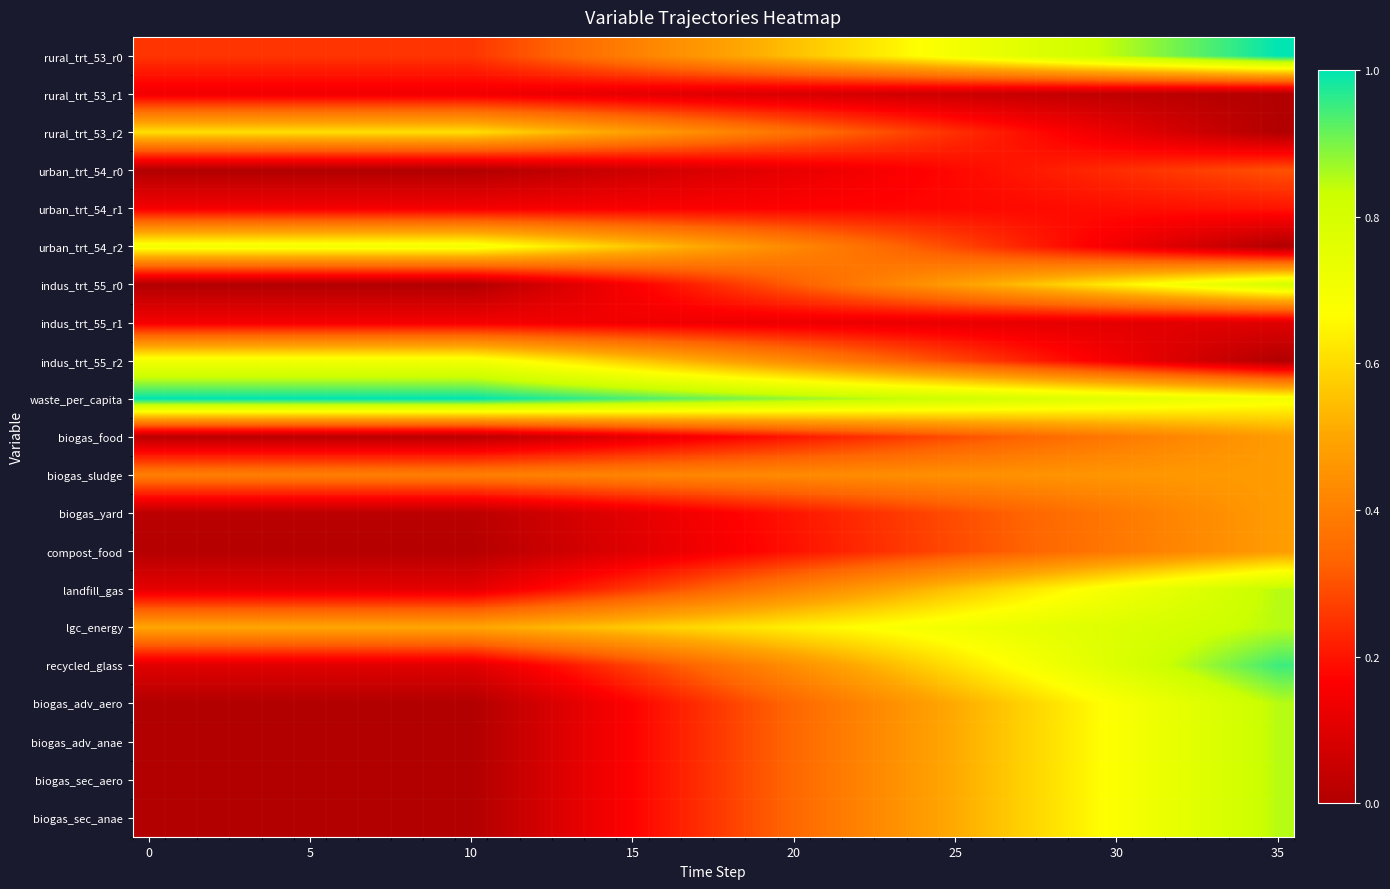

At which category is the sum across all series the highest?

35